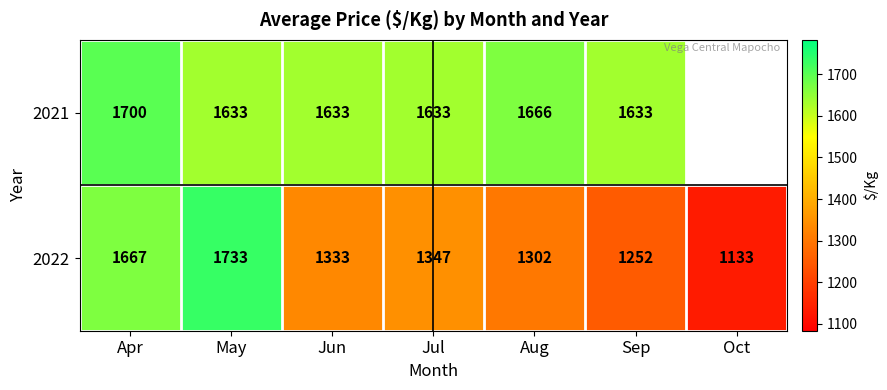

What is the average value of the 2022 series?

1395